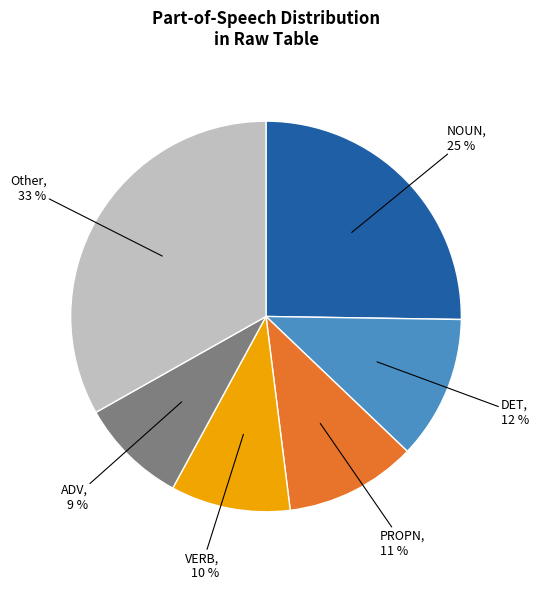

What percentage is the DET slice, to the nearest percent?

12%